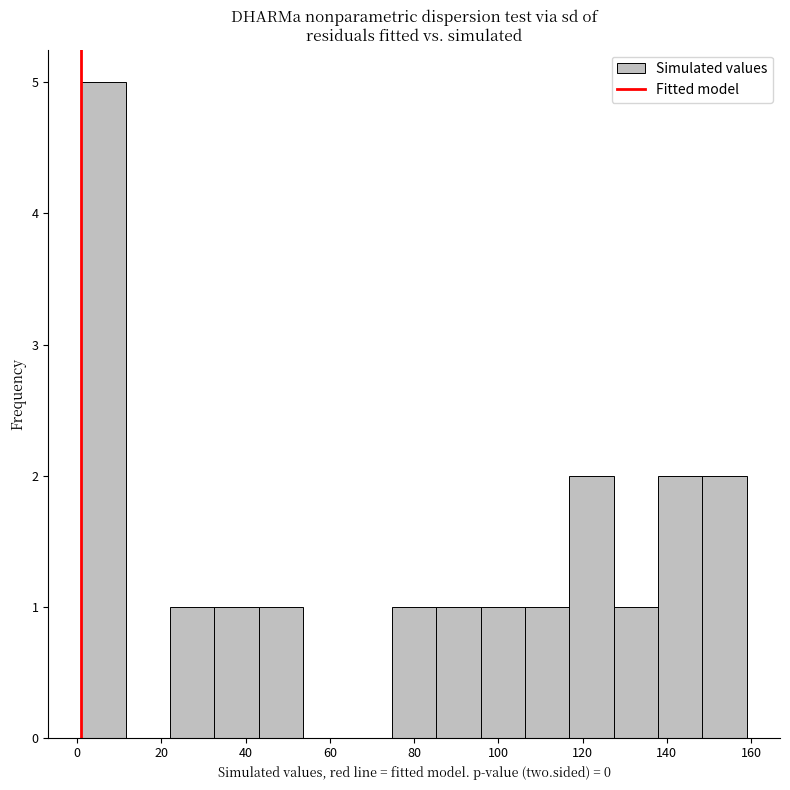

Over which range of the x-axis is the bar tallest?

2 to 12